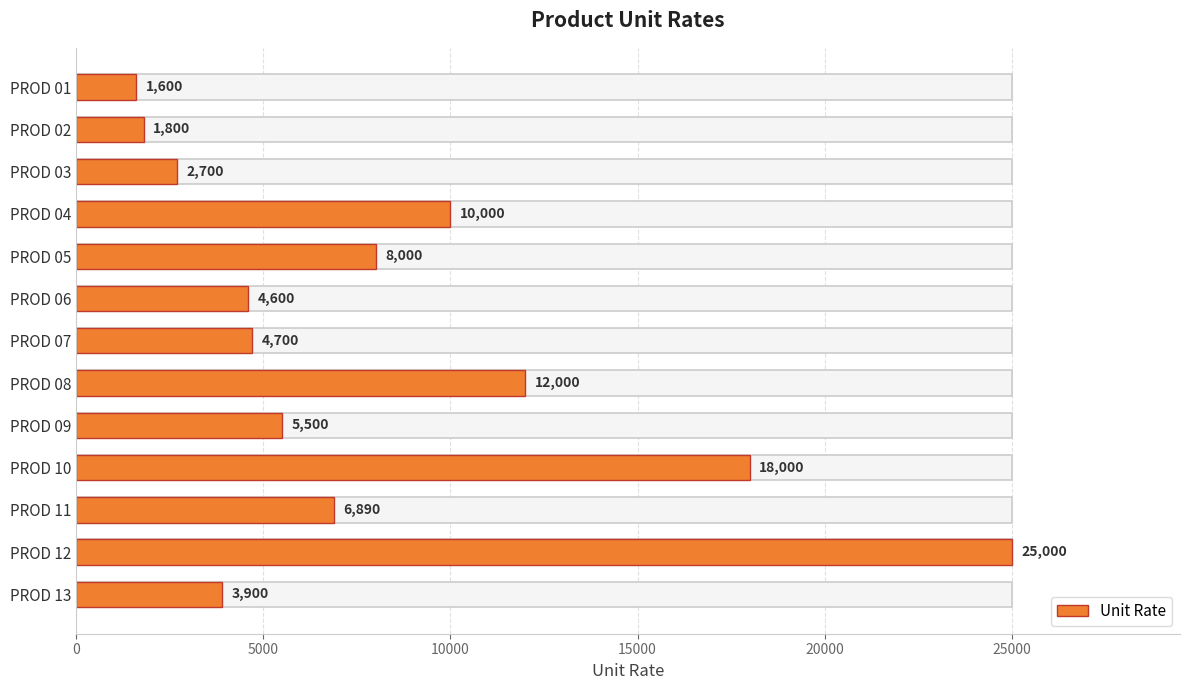

What is the difference between the maximum and minimum values?

23400